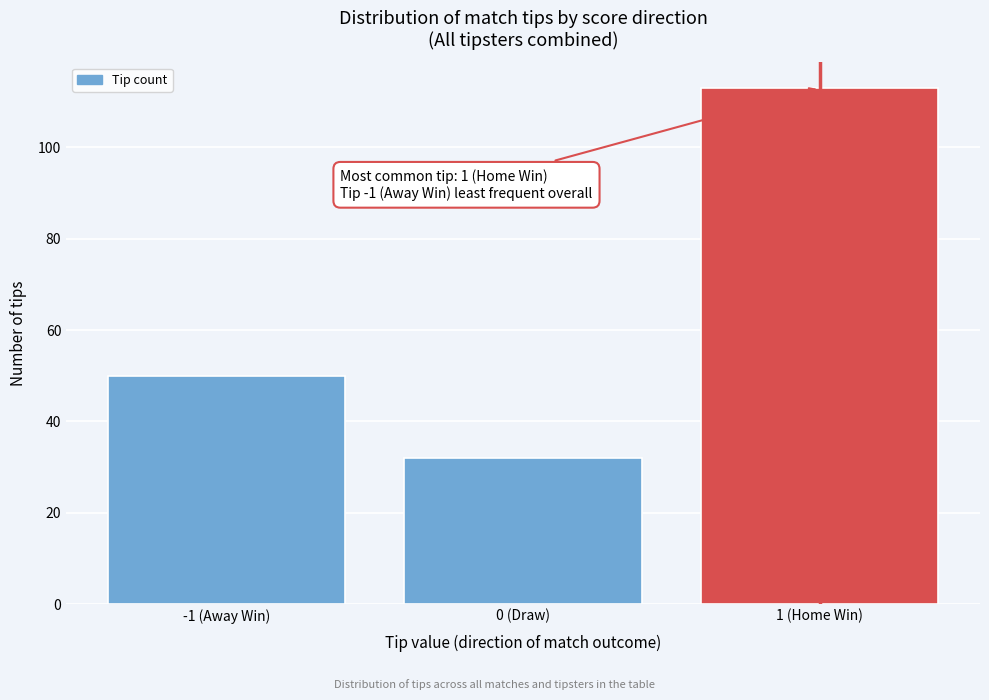

Reading right to left, transcribe all the data shown in this chart.

1 (Home Win)=113	0 (Draw)=32	-1 (Away Win)=50